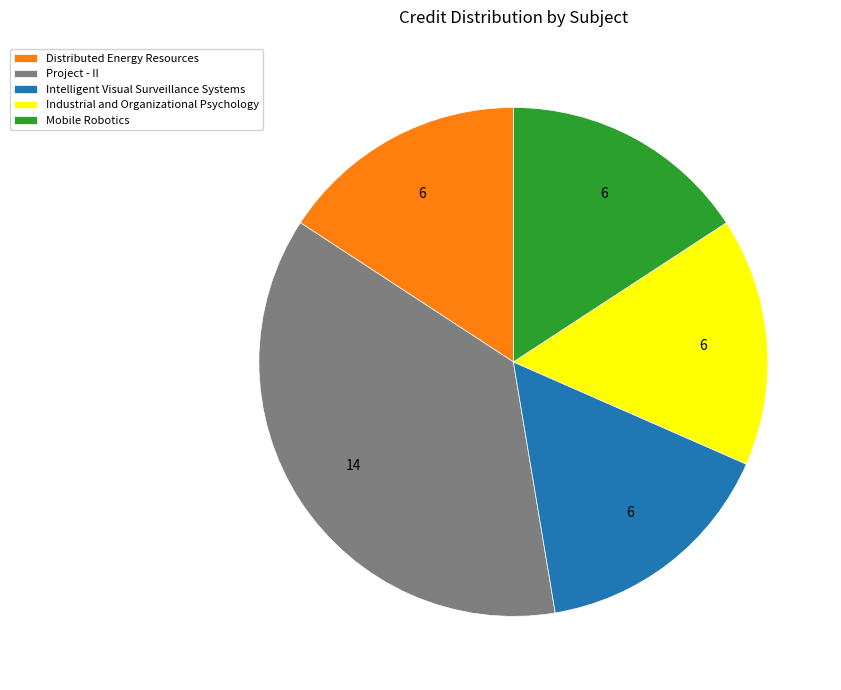

True or false: Intelligent Visual Surveillance Systems accounts for 2% of the total.

False